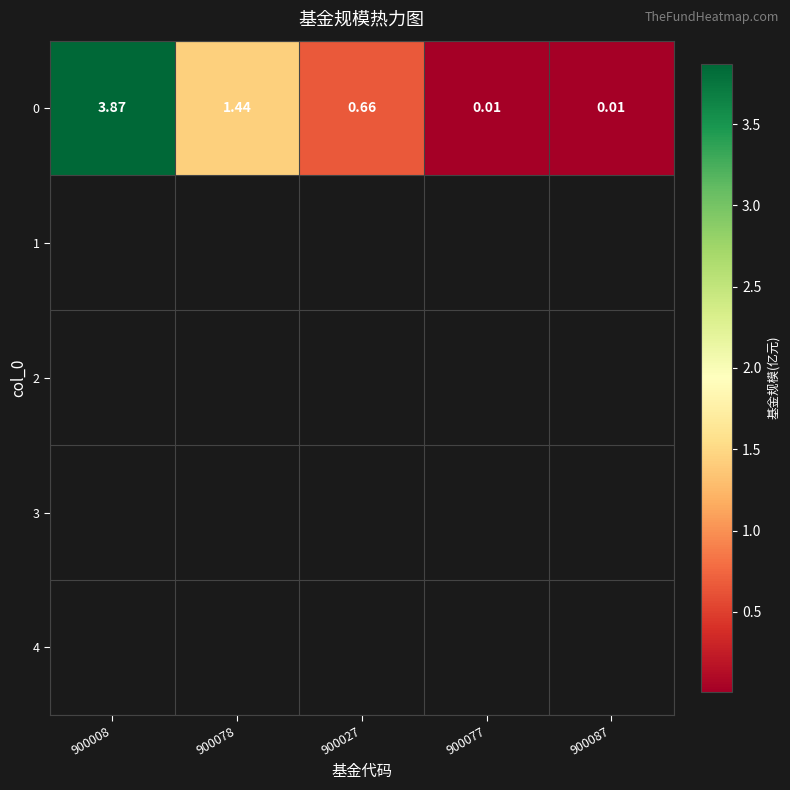

Which label corresponds to the smallest value in the chart?

900077